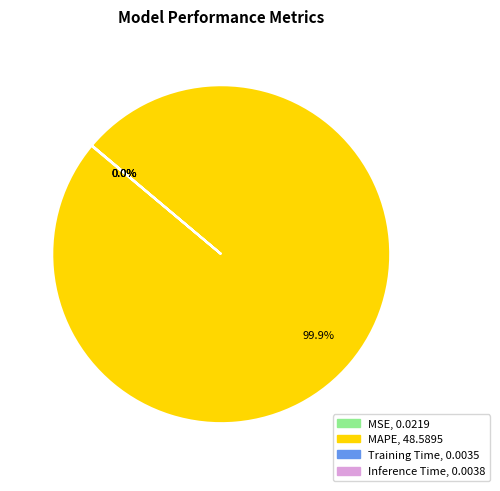

Does any single category account for the majority?

Yes